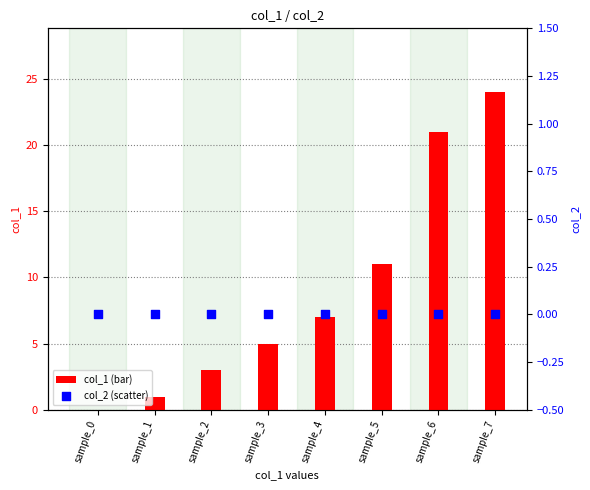

Which series has the largest total across all categories?

col_1